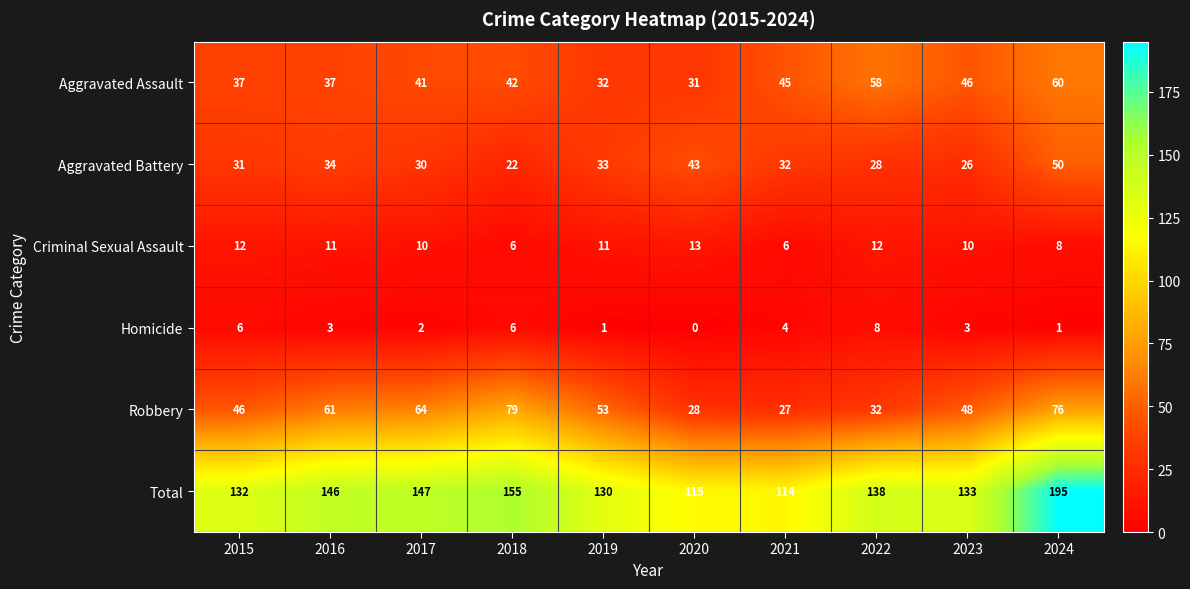

What is the difference between the second highest and second lowest values in the Robbery series?

48